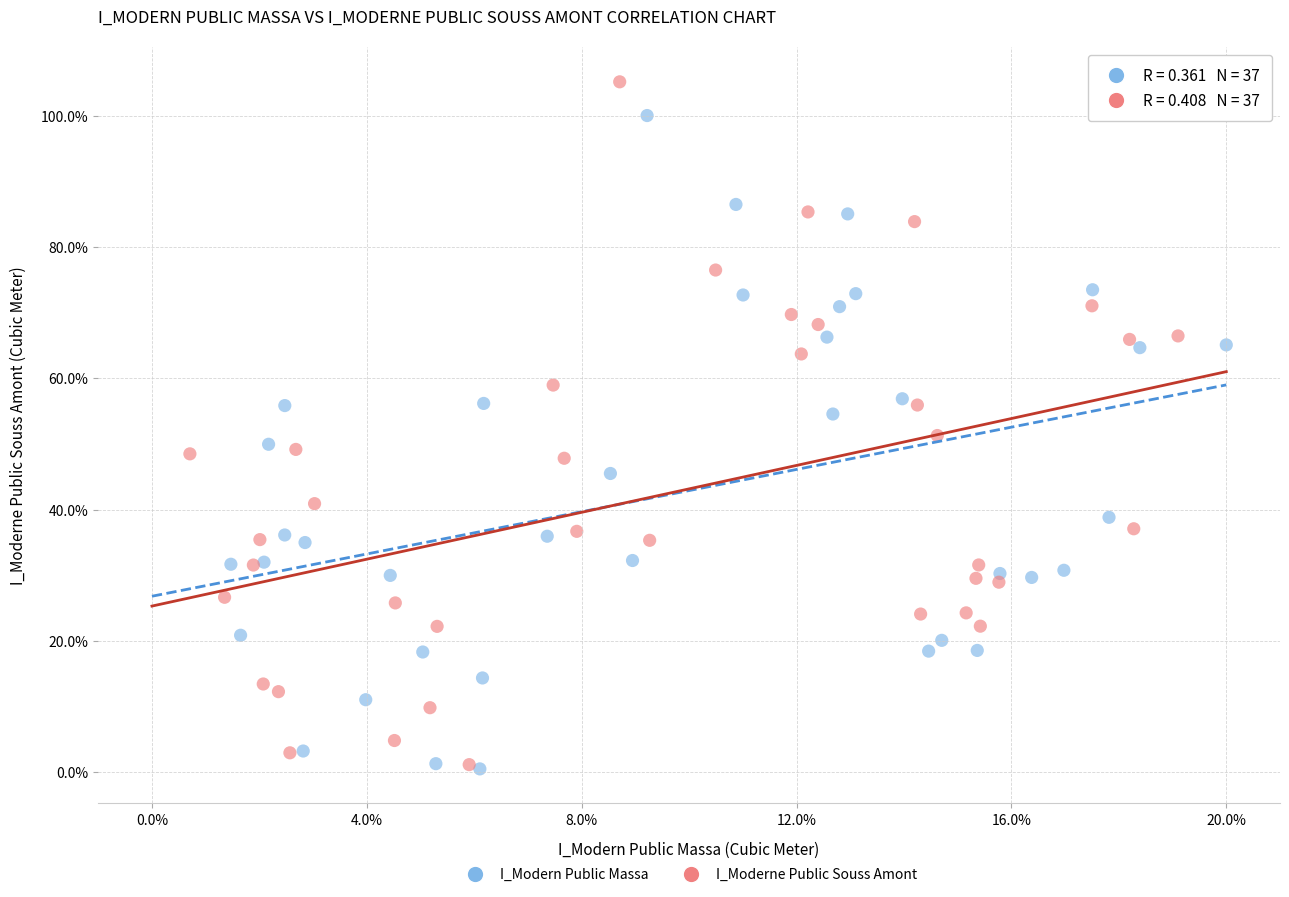

Which series reaches the maximum Y coordinate?

I_Moderne Public Souss Amont